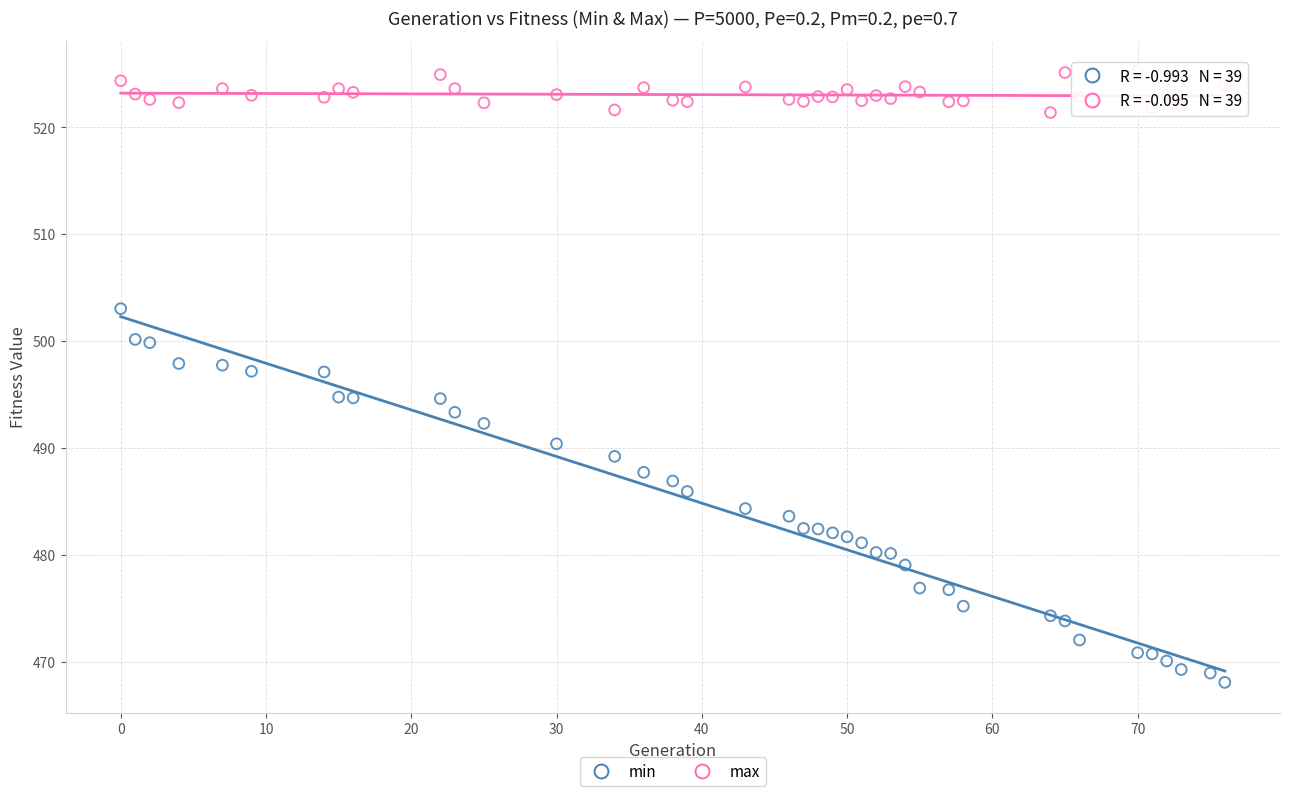

Across all data points, what is the range of X values (max minus min)?

76.0